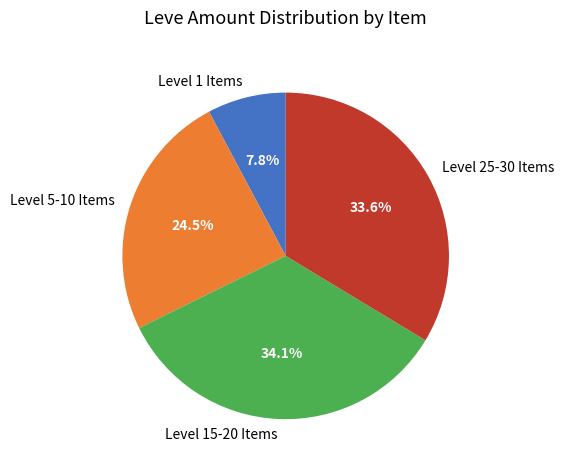

Between Level 25-30 Items and Level 5-10 Items, which is larger?

Level 25-30 Items